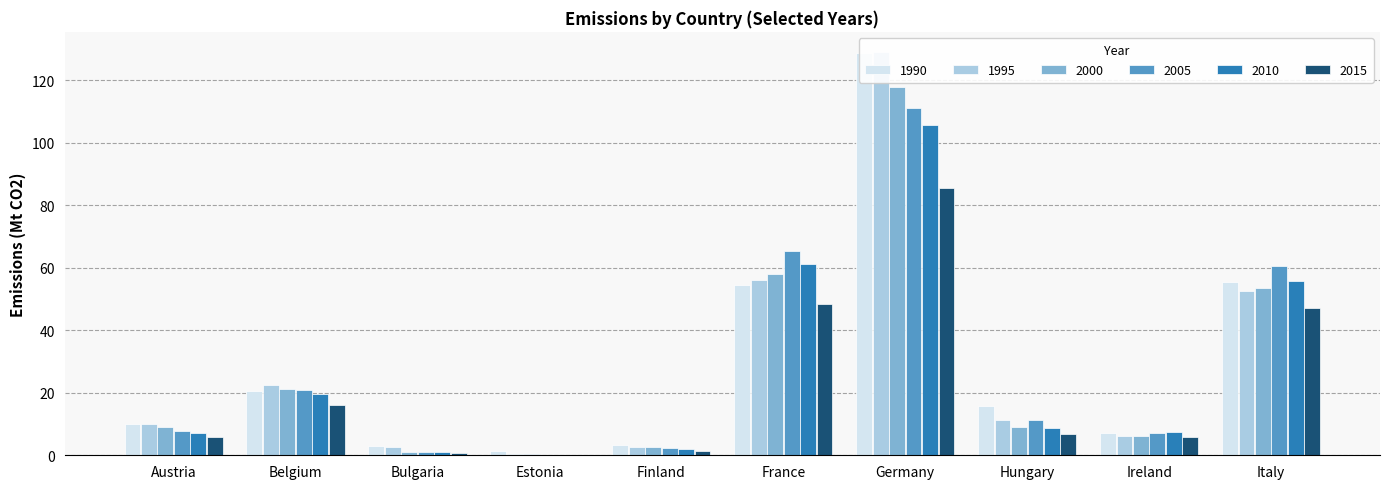

Count the number of categories in the chart.

10